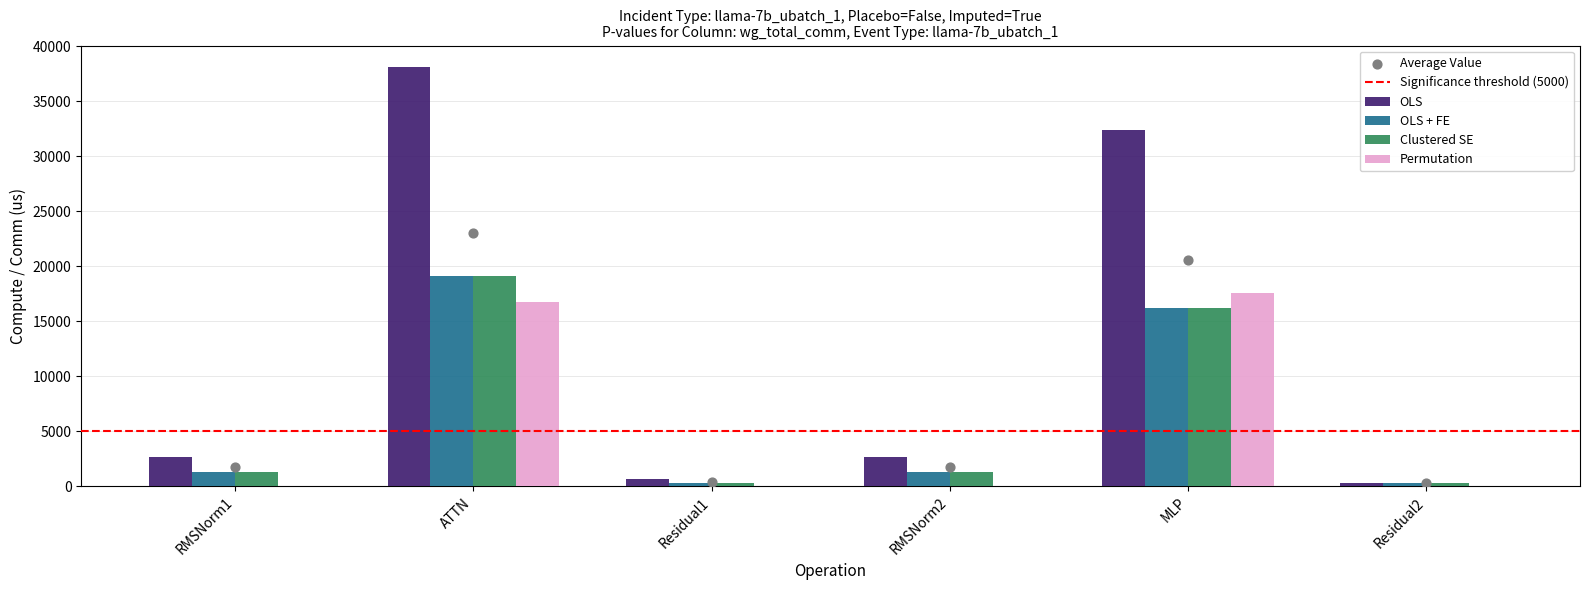

What are all the series names shown in the legend?

OLS, OLS + FE, Clustered SE, Permutation